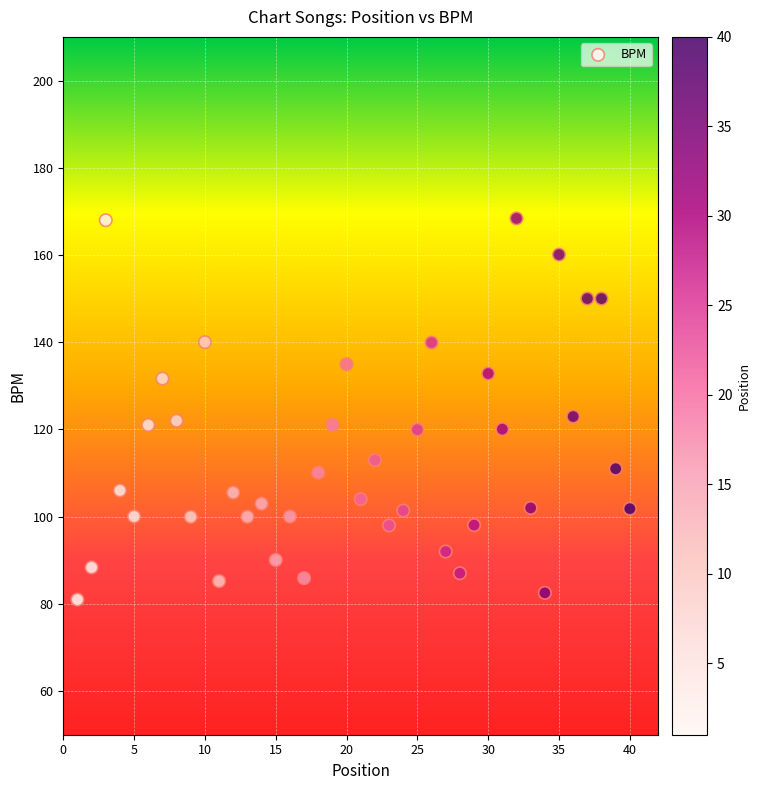

What is the range of X values (max minus min)?

39.0